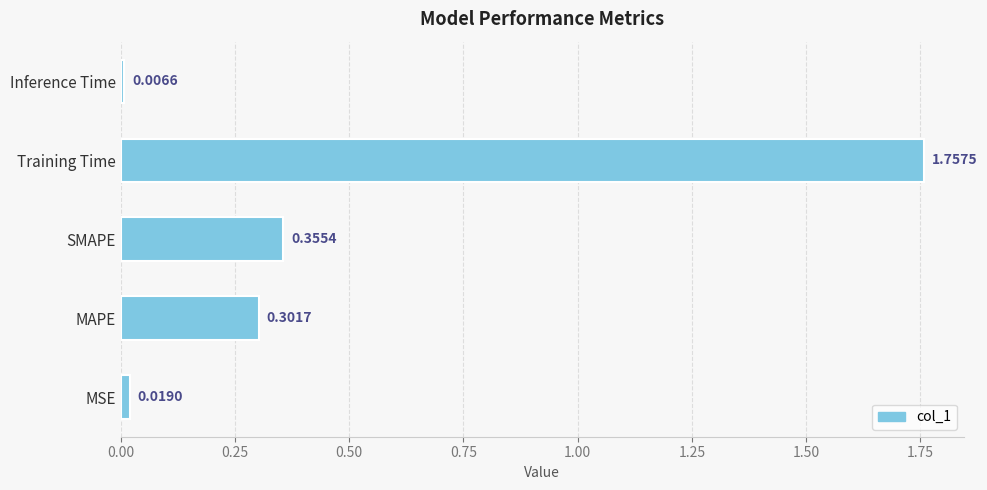

How many data points does each series have?

5